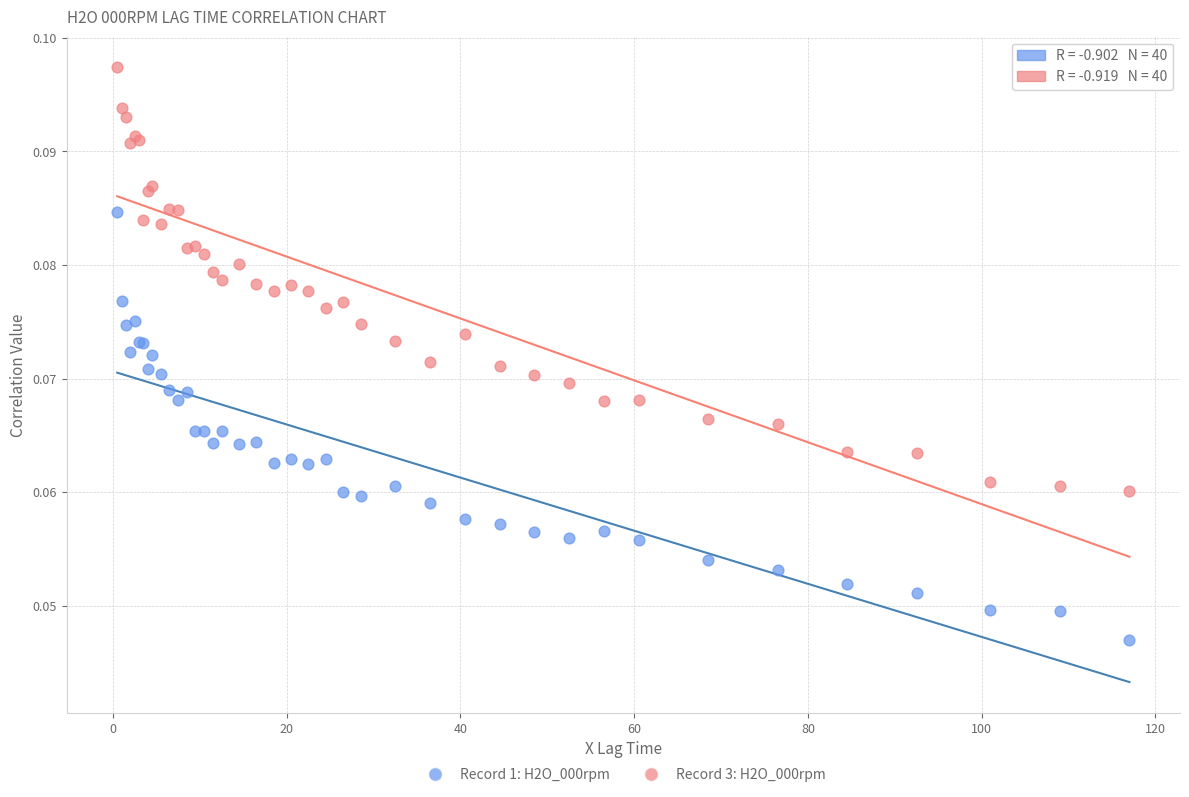

Which series reaches the minimum Y coordinate?

Record 1: H2O_000rpm